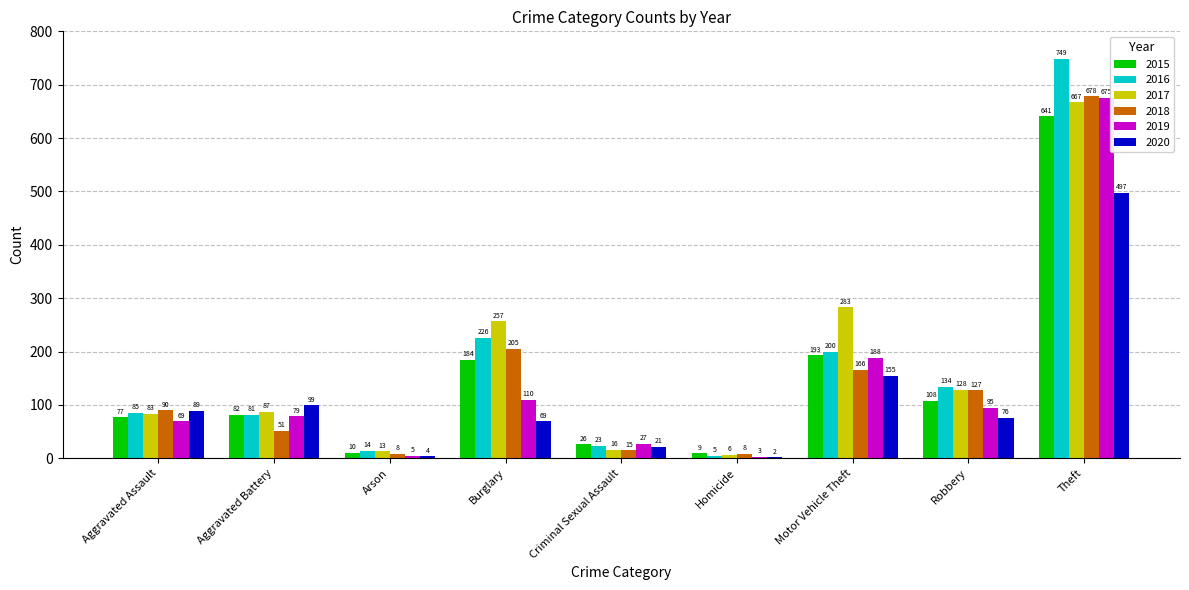

What is the difference between the 2017 values at Burglary and Robbery?

129